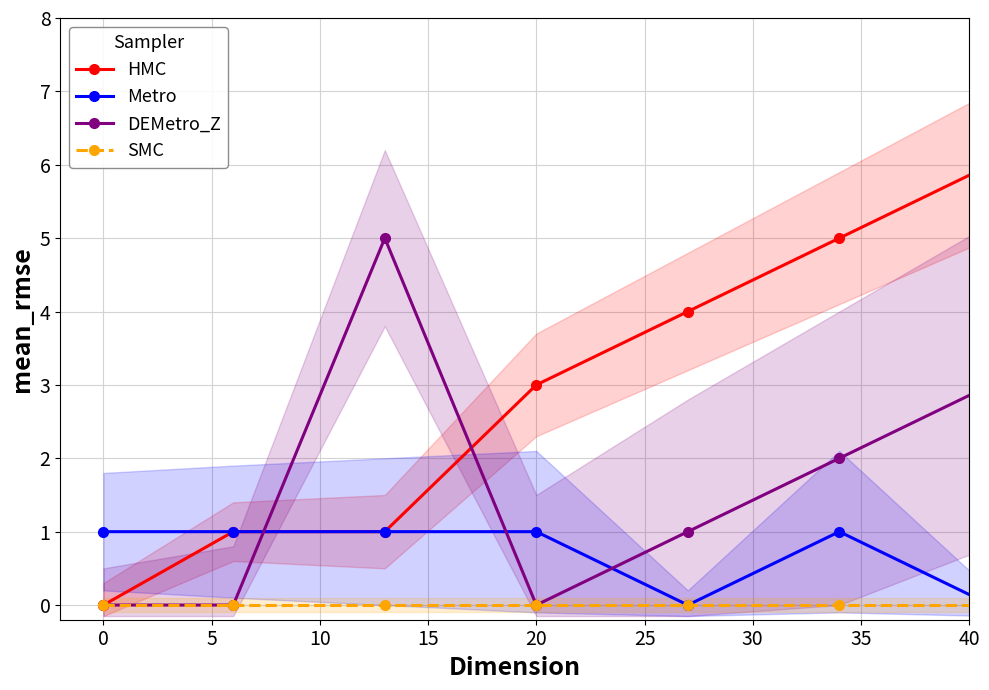

Does the chart display data point markers on the line(s)?

Yes